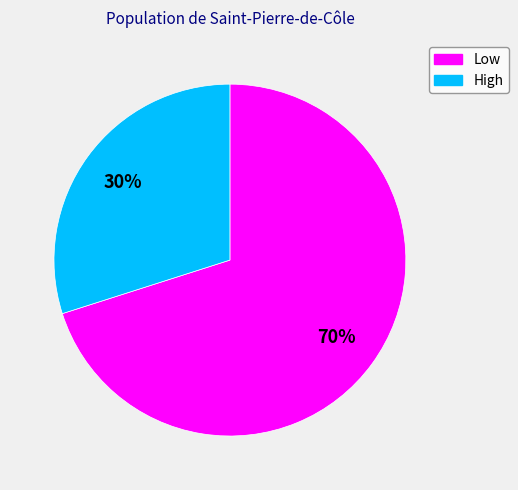

Rank the categories by value from highest to lowest.

Low, High